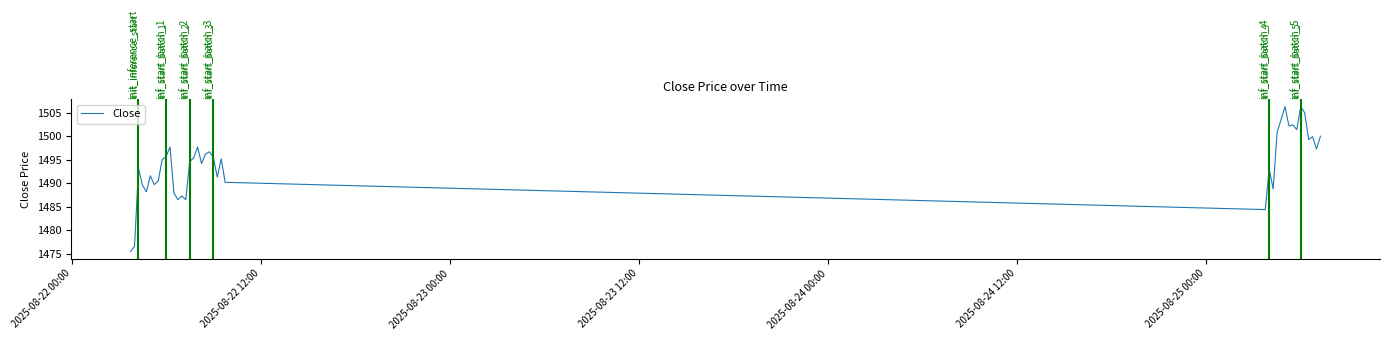

What is the greatest value displayed?

1506.3